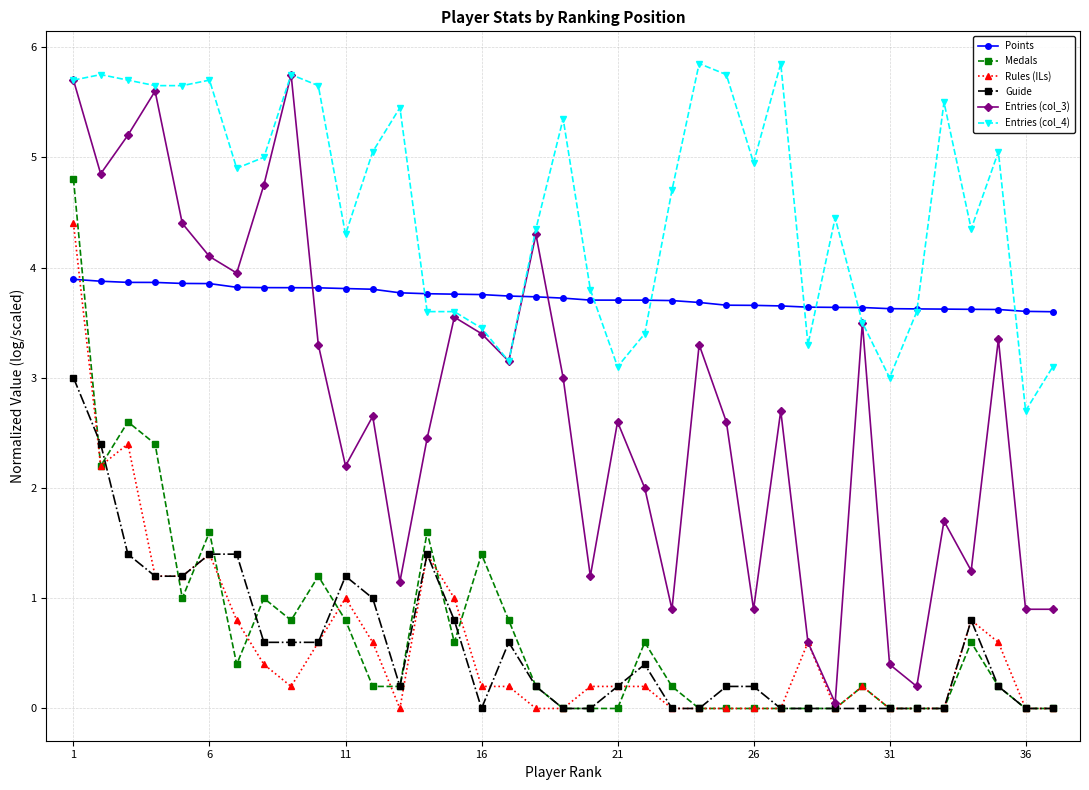

List the series in order of their peak value, lowest first.

Guide, Points, Rules (ILs), Medals, Entries (col_3), Entries (col_4)